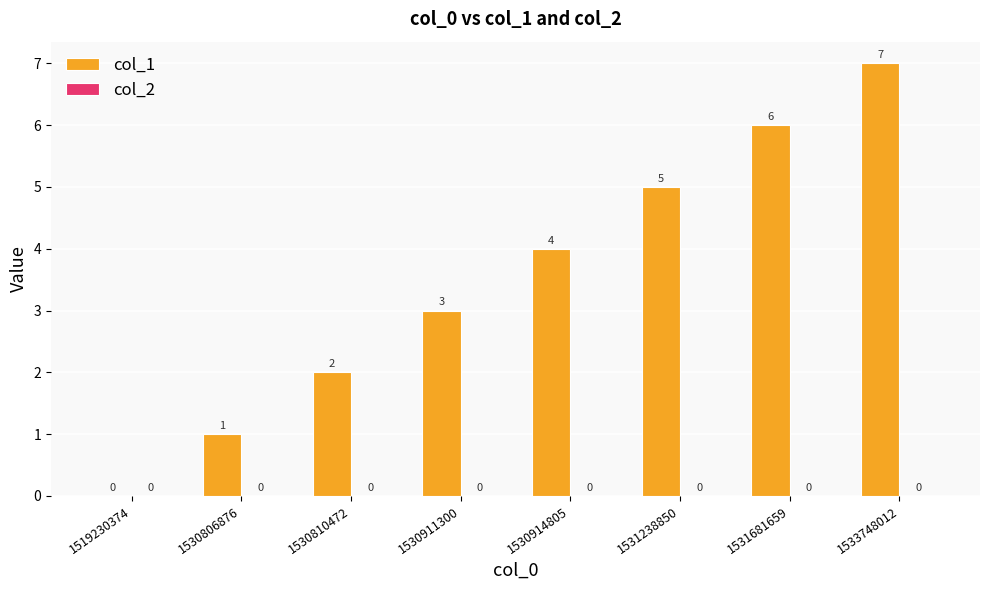

What value does the data have at 1530911300?

3